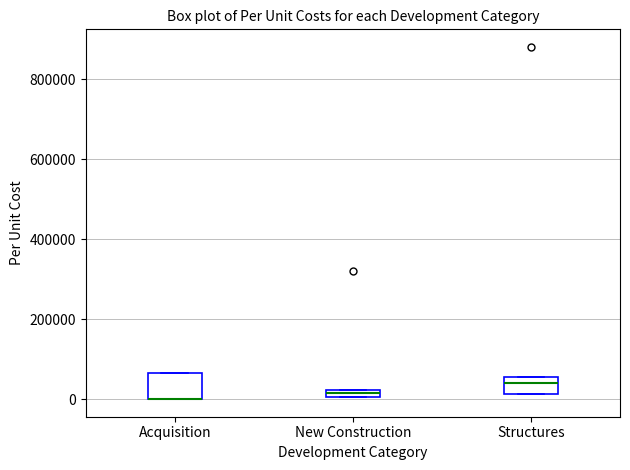

Which box is the tallest, from its lower edge to its upper edge?

Acquisition